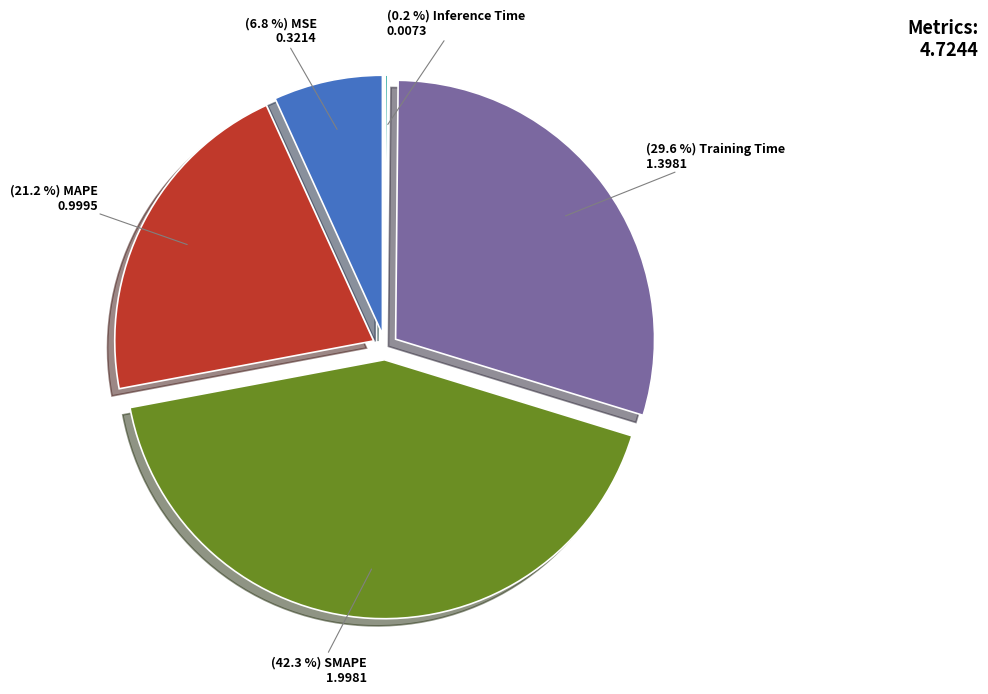

To the nearest percent, what percentage of the pie is MSE?

7%